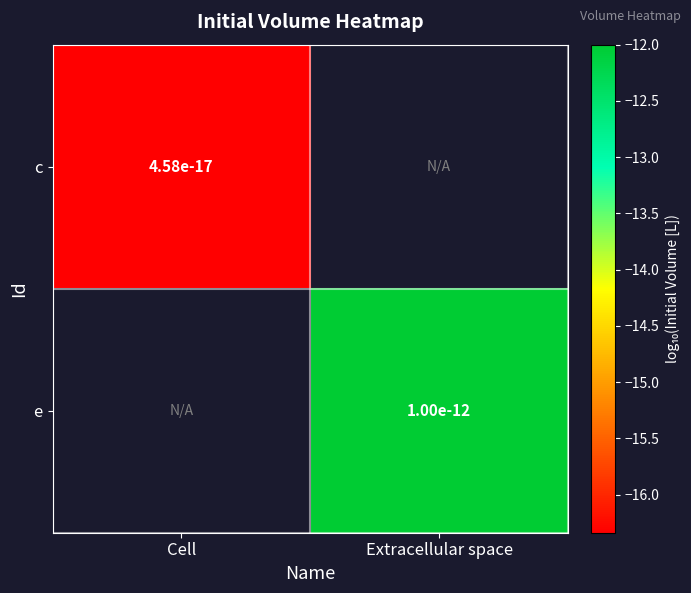

Count the number of data series in this chart.

2